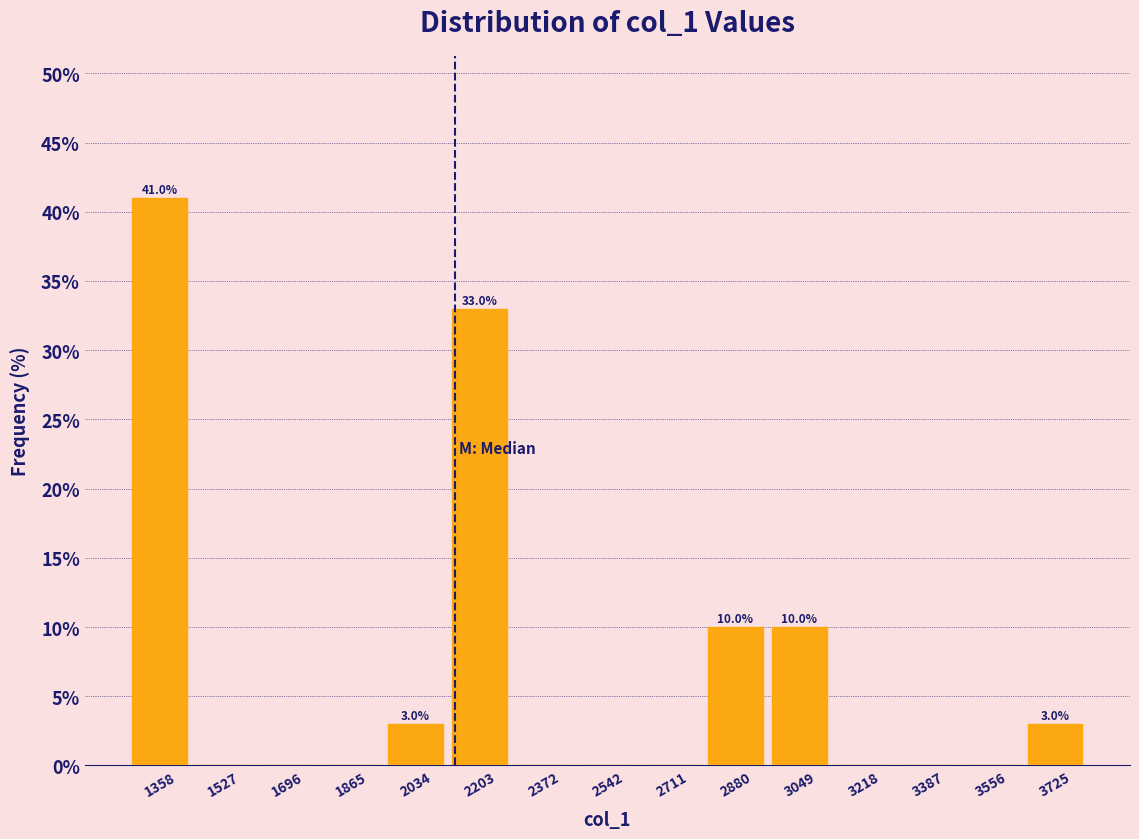

Which range on the x-axis has the tallest bar?

1280 to 1440